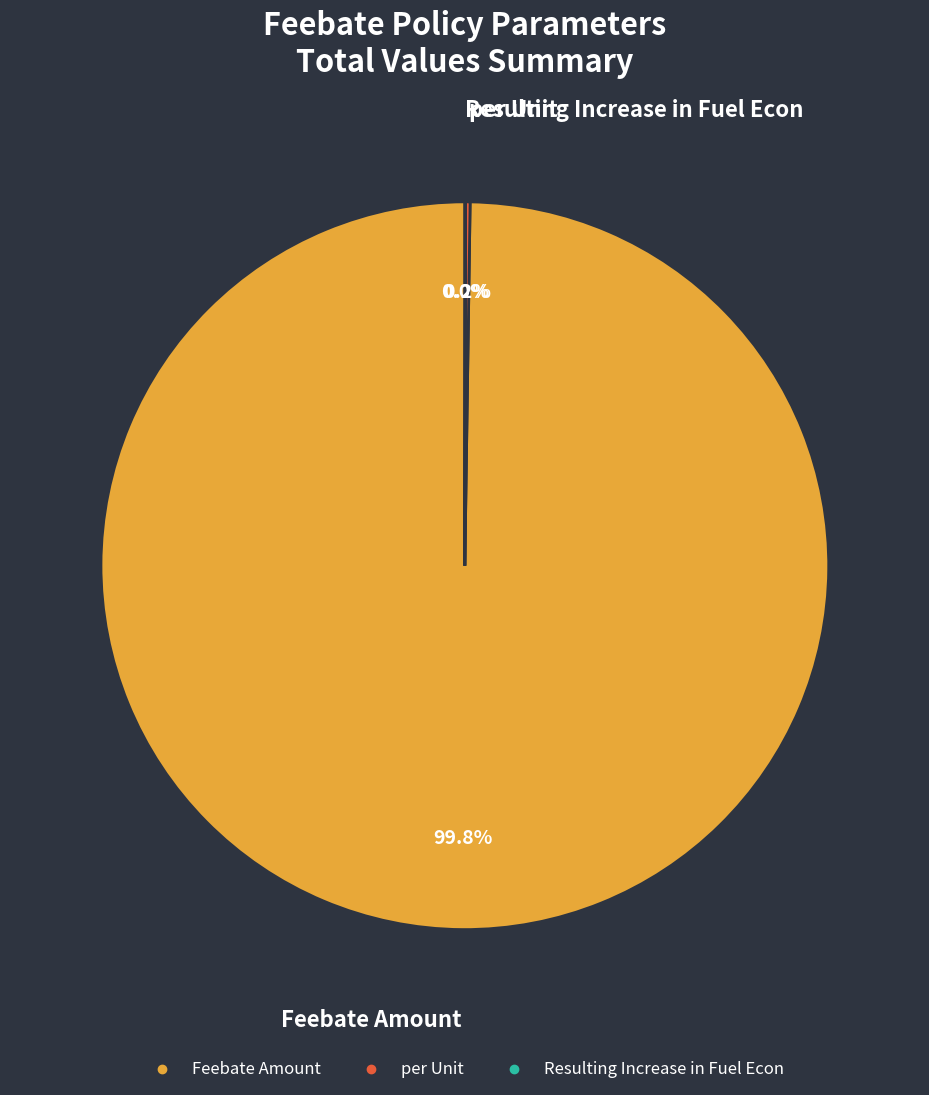

Is there a majority slice in this chart?

Yes